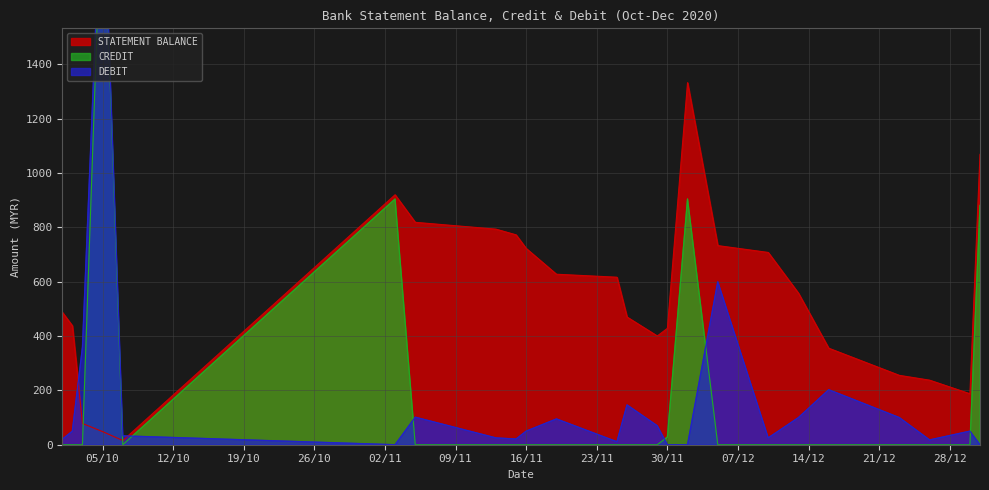

Which series has the largest total across all categories?

STATEMENT BALANCE